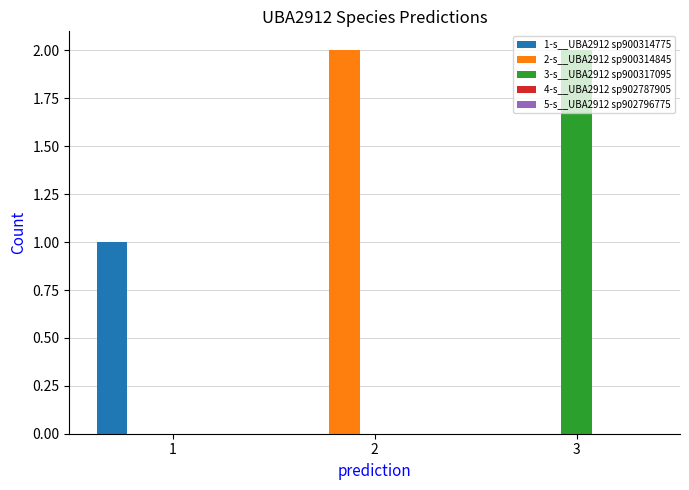

What is the maximum value for 1-s__UBA2912 sp900314775?

1